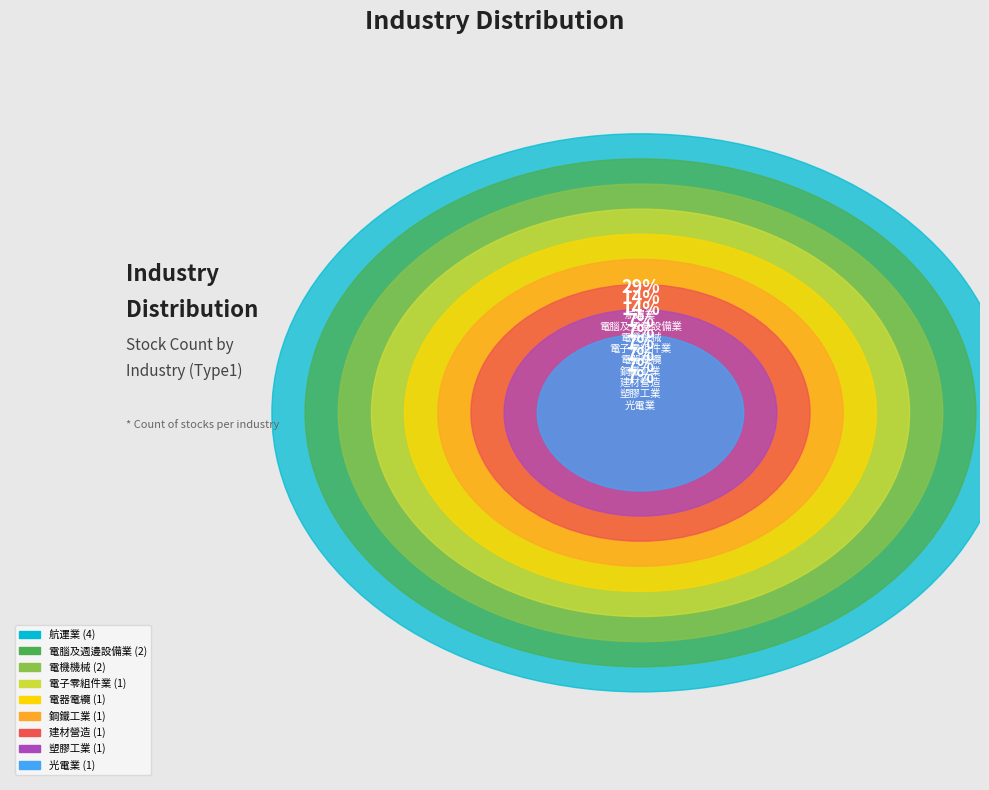

To the nearest percent, what is the combined percentage of 航運業 and 電子零組件業?

36%